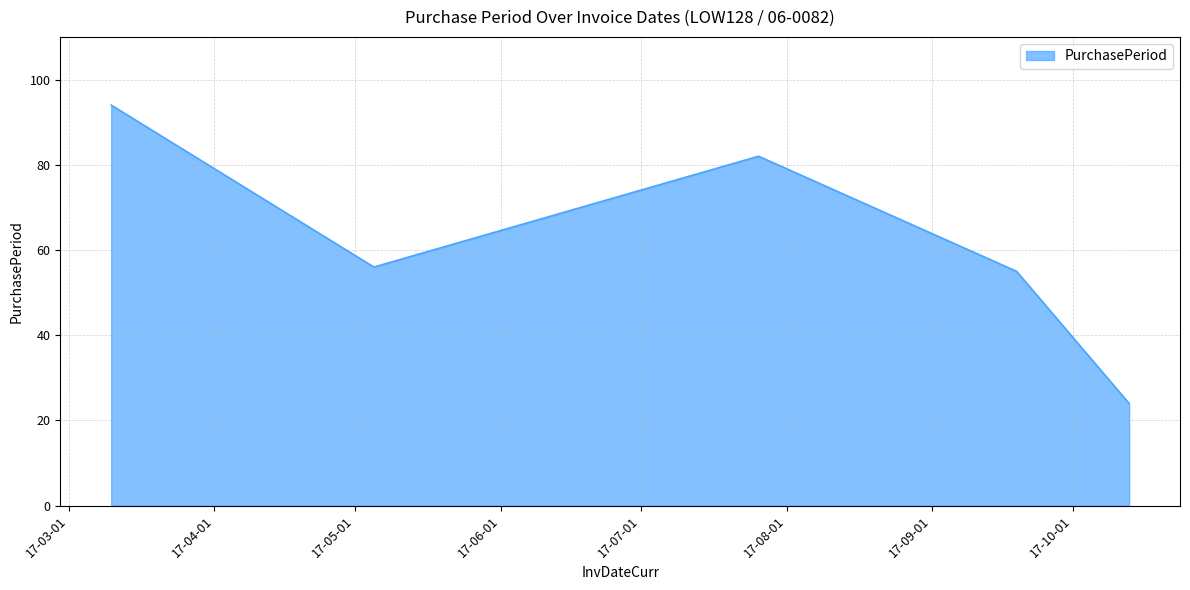

What is the average value?

62